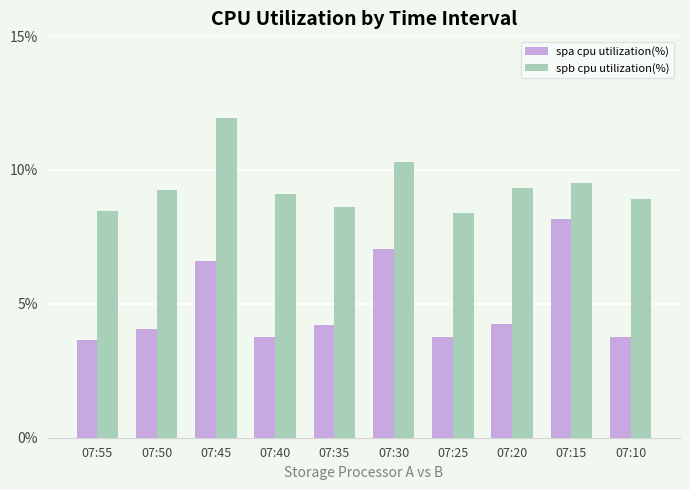

What is the smallest value displayed?

3.7